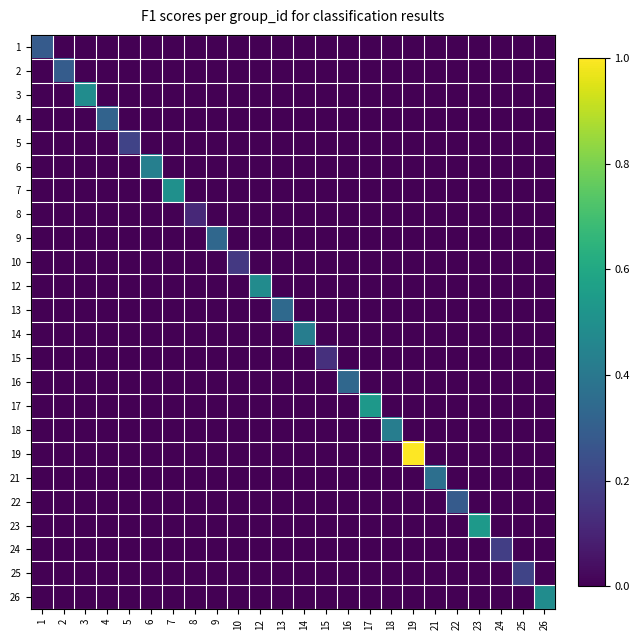

Reading left to right, list all the values displayed in this chart.

1: 1=0.3	2=0.0	3=0.0	4=0.0	5=0.0	6=0.0	7=0.0	8=0.0	9=0.0	10=0.0	12=0.0	13=0.0	14=0.0	15=0.0	16=0.0	17=0.0	18=0.0	19=0.0	21=0.0	22=0.0	23=0.0	24=0.0	25=0.0	26=0.0
2: 1=0.0	2=0.3	3=0.0	4=0.0	5=0.0	6=0.0	7=0.0	8=0.0	9=0.0	10=0.0	12=0.0	13=0.0	14=0.0	15=0.0	16=0.0	17=0.0	18=0.0	19=0.0	21=0.0	22=0.0	23=0.0	24=0.0	25=0.0	26=0.0
3: 1=0.0	2=0.0	3=0.5	4=0.0	5=0.0	6=0.0	7=0.0	8=0.0	9=0.0	10=0.0	12=0.0	13=0.0	14=0.0	15=0.0	16=0.0	17=0.0	18=0.0	19=0.0	21=0.0	22=0.0	23=0.0	24=0.0	25=0.0	26=0.0
4: 1=0.0	2=0.0	3=0.0	4=0.3	5=0.0	6=0.0	7=0.0	8=0.0	9=0.0	10=0.0	12=0.0	13=0.0	14=0.0	15=0.0	16=0.0	17=0.0	18=0.0	19=0.0	21=0.0	22=0.0	23=0.0	24=0.0	25=0.0	26=0.0
5: 1=0.0	2=0.0	3=0.0	4=0.0	5=0.2	6=0.0	7=0.0	8=0.0	9=0.0	10=0.0	12=0.0	13=0.0	14=0.0	15=0.0	16=0.0	17=0.0	18=0.0	19=0.0	21=0.0	22=0.0	23=0.0	24=0.0	25=0.0	26=0.0
6: 1=0.0	2=0.0	3=0.0	4=0.0	5=0.0	6=0.4	7=0.0	8=0.0	9=0.0	10=0.0	12=0.0	13=0.0	14=0.0	15=0.0	16=0.0	17=0.0	18=0.0	19=0.0	21=0.0	22=0.0	23=0.0	24=0.0	25=0.0	26=0.0
7: 1=0.0	2=0.0	3=0.0	4=0.0	5=0.0	6=0.0	7=0.5	8=0.0	9=0.0	10=0.0	12=0.0	13=0.0	14=0.0	15=0.0	16=0.0	17=0.0	18=0.0	19=0.0	21=0.0	22=0.0	23=0.0	24=0.0	25=0.0	26=0.0
8: 1=0.0	2=0.0	3=0.0	4=0.0	5=0.0	6=0.0	7=0.0	8=0.1	9=0.0	10=0.0	12=0.0	13=0.0	14=0.0	15=0.0	16=0.0	17=0.0	18=0.0	19=0.0	21=0.0	22=0.0	23=0.0	24=0.0	25=0.0	26=0.0
9: 1=0.0	2=0.0	3=0.0	4=0.0	5=0.0	6=0.0	7=0.0	8=0.0	9=0.3	10=0.0	12=0.0	13=0.0	14=0.0	15=0.0	16=0.0	17=0.0	18=0.0	19=0.0	21=0.0	22=0.0	23=0.0	24=0.0	25=0.0	26=0.0
10: 1=0.0	2=0.0	3=0.0	4=0.0	5=0.0	6=0.0	7=0.0	8=0.0	9=0.0	10=0.2	12=0.0	13=0.0	14=0.0	15=0.0	16=0.0	17=0.0	18=0.0	19=0.0	21=0.0	22=0.0	23=0.0	24=0.0	25=0.0	26=0.0
12: 1=0.0	2=0.0	3=0.0	4=0.0	5=0.0	6=0.0	7=0.0	8=0.0	9=0.0	10=0.0	12=0.5	13=0.0	14=0.0	15=0.0	16=0.0	17=0.0	18=0.0	19=0.0	21=0.0	22=0.0	23=0.0	24=0.0	25=0.0	26=0.0
13: 1=0.0	2=0.0	3=0.0	4=0.0	5=0.0	6=0.0	7=0.0	8=0.0	9=0.0	10=0.0	12=0.0	13=0.3	14=0.0	15=0.0	16=0.0	17=0.0	18=0.0	19=0.0	21=0.0	22=0.0	23=0.0	24=0.0	25=0.0	26=0.0
14: 1=0.0	2=0.0	3=0.0	4=0.0	5=0.0	6=0.0	7=0.0	8=0.0	9=0.0	10=0.0	12=0.0	13=0.0	14=0.4	15=0.0	16=0.0	17=0.0	18=0.0	19=0.0	21=0.0	22=0.0	23=0.0	24=0.0	25=0.0	26=0.0
15: 1=0.0	2=0.0	3=0.0	4=0.0	5=0.0	6=0.0	7=0.0	8=0.0	9=0.0	10=0.0	12=0.0	13=0.0	14=0.0	15=0.1	16=0.0	17=0.0	18=0.0	19=0.0	21=0.0	22=0.0	23=0.0	24=0.0	25=0.0	26=0.0
16: 1=0.0	2=0.0	3=0.0	4=0.0	5=0.0	6=0.0	7=0.0	8=0.0	9=0.0	10=0.0	12=0.0	13=0.0	14=0.0	15=0.0	16=0.3	17=0.0	18=0.0	19=0.0	21=0.0	22=0.0	23=0.0	24=0.0	25=0.0	26=0.0
17: 1=0.0	2=0.0	3=0.0	4=0.0	5=0.0	6=0.0	7=0.0	8=0.0	9=0.0	10=0.0	12=0.0	13=0.0	14=0.0	15=0.0	16=0.0	17=0.5	18=0.0	19=0.0	21=0.0	22=0.0	23=0.0	24=0.0	25=0.0	26=0.0
18: 1=0.0	2=0.0	3=0.0	4=0.0	5=0.0	6=0.0	7=0.0	8=0.0	9=0.0	10=0.0	12=0.0	13=0.0	14=0.0	15=0.0	16=0.0	17=0.0	18=0.4	19=0.0	21=0.0	22=0.0	23=0.0	24=0.0	25=0.0	26=0.0
19: 1=0.0	2=0.0	3=0.0	4=0.0	5=0.0	6=0.0	7=0.0	8=0.0	9=0.0	10=0.0	12=0.0	13=0.0	14=0.0	15=0.0	16=0.0	17=0.0	18=0.0	19=1.0	21=0.0	22=0.0	23=0.0	24=0.0	25=0.0	26=0.0
21: 1=0.0	2=0.0	3=0.0	4=0.0	5=0.0	6=0.0	7=0.0	8=0.0	9=0.0	10=0.0	12=0.0	13=0.0	14=0.0	15=0.0	16=0.0	17=0.0	18=0.0	19=0.0	21=0.4	22=0.0	23=0.0	24=0.0	25=0.0	26=0.0
22: 1=0.0	2=0.0	3=0.0	4=0.0	5=0.0	6=0.0	7=0.0	8=0.0	9=0.0	10=0.0	12=0.0	13=0.0	14=0.0	15=0.0	16=0.0	17=0.0	18=0.0	19=0.0	21=0.0	22=0.3	23=0.0	24=0.0	25=0.0	26=0.0
23: 1=0.0	2=0.0	3=0.0	4=0.0	5=0.0	6=0.0	7=0.0	8=0.0	9=0.0	10=0.0	12=0.0	13=0.0	14=0.0	15=0.0	16=0.0	17=0.0	18=0.0	19=0.0	21=0.0	22=0.0	23=0.5	24=0.0	25=0.0	26=0.0
24: 1=0.0	2=0.0	3=0.0	4=0.0	5=0.0	6=0.0	7=0.0	8=0.0	9=0.0	10=0.0	12=0.0	13=0.0	14=0.0	15=0.0	16=0.0	17=0.0	18=0.0	19=0.0	21=0.0	22=0.0	23=0.0	24=0.2	25=0.0	26=0.0
25: 1=0.0	2=0.0	3=0.0	4=0.0	5=0.0	6=0.0	7=0.0	8=0.0	9=0.0	10=0.0	12=0.0	13=0.0	14=0.0	15=0.0	16=0.0	17=0.0	18=0.0	19=0.0	21=0.0	22=0.0	23=0.0	24=0.0	25=0.2	26=0.0
26: 1=0.0	2=0.0	3=0.0	4=0.0	5=0.0	6=0.0	7=0.0	8=0.0	9=0.0	10=0.0	12=0.0	13=0.0	14=0.0	15=0.0	16=0.0	17=0.0	18=0.0	19=0.0	21=0.0	22=0.0	23=0.0	24=0.0	25=0.0	26=0.5